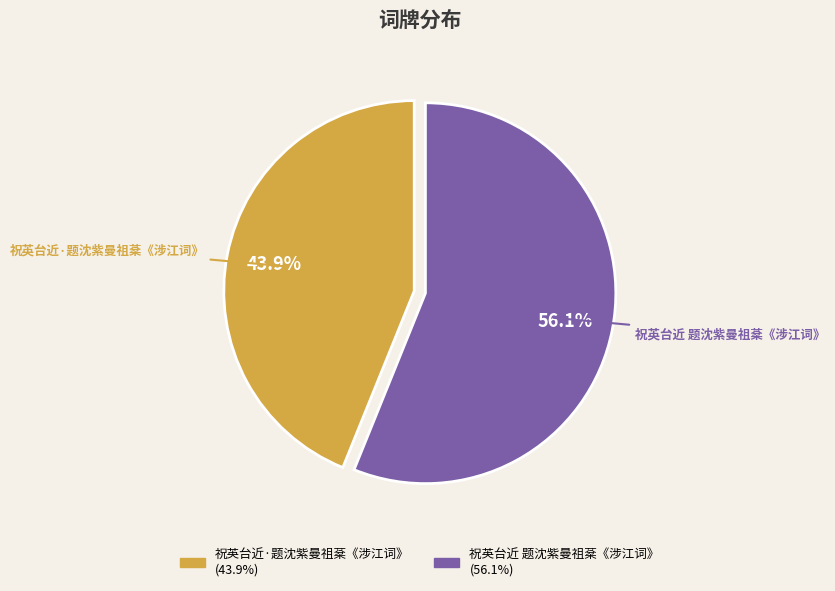

To the nearest percent, what percentage of the pie is 祝英台近·题沈紫曼祖棻《涉江词》?

44%